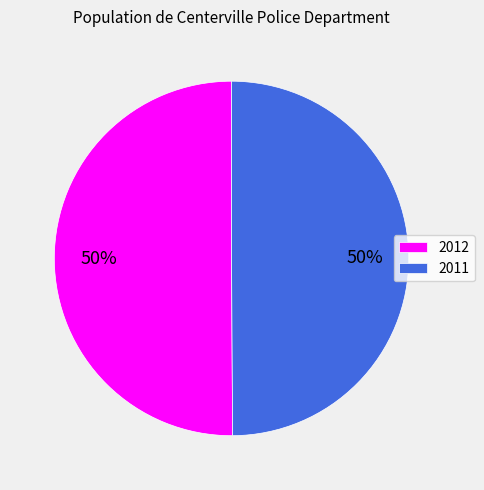

Is the sum of 2011 and 2012 greater than half?

Yes